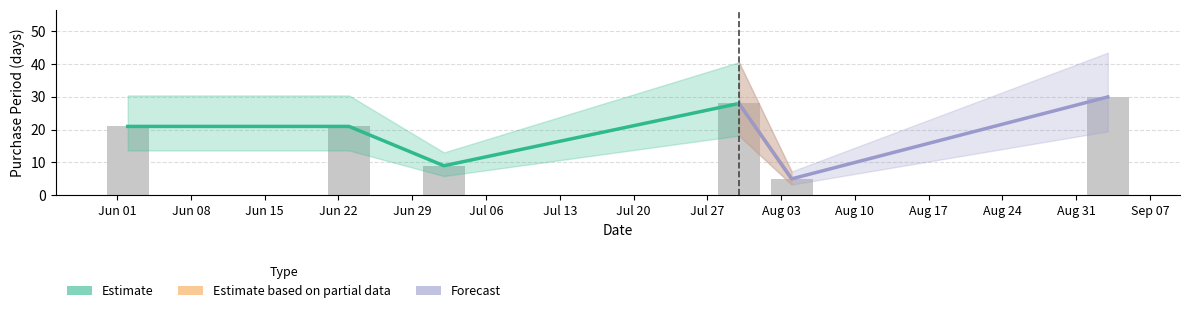

What is the average value?

19